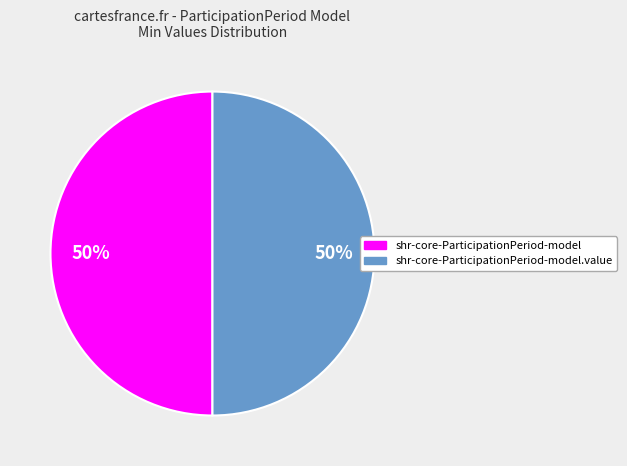

Count the number of slices in the pie.

2